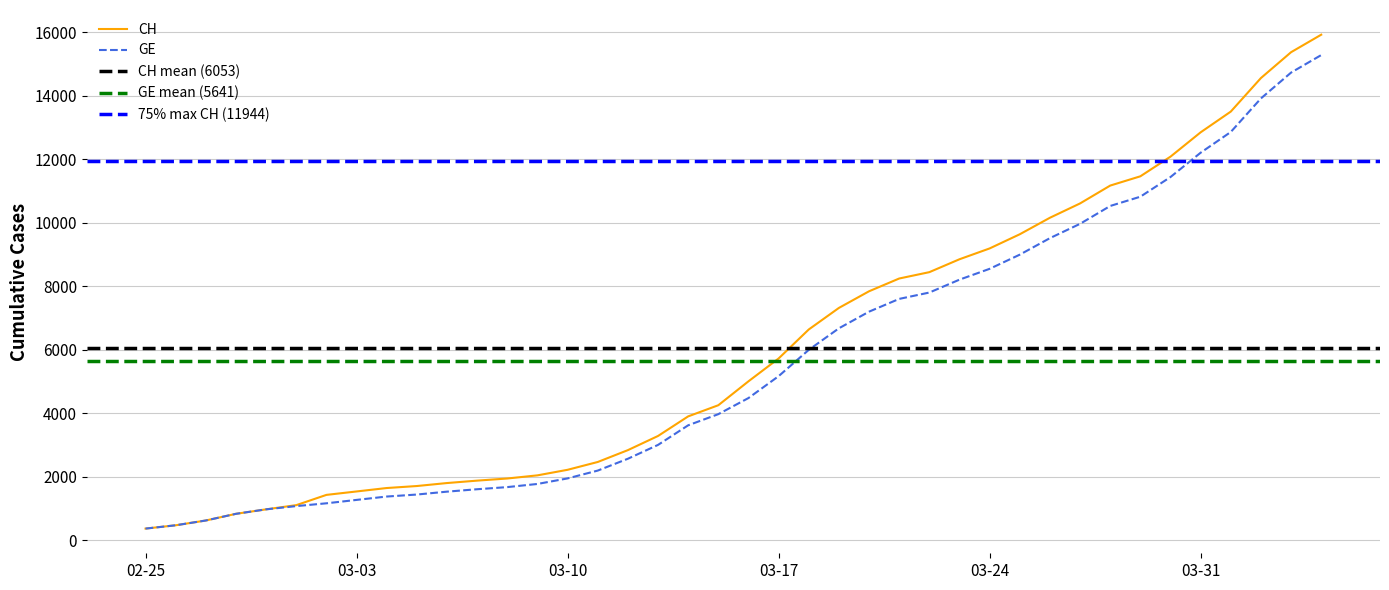

Does the chart display data point markers on the line(s)?

No